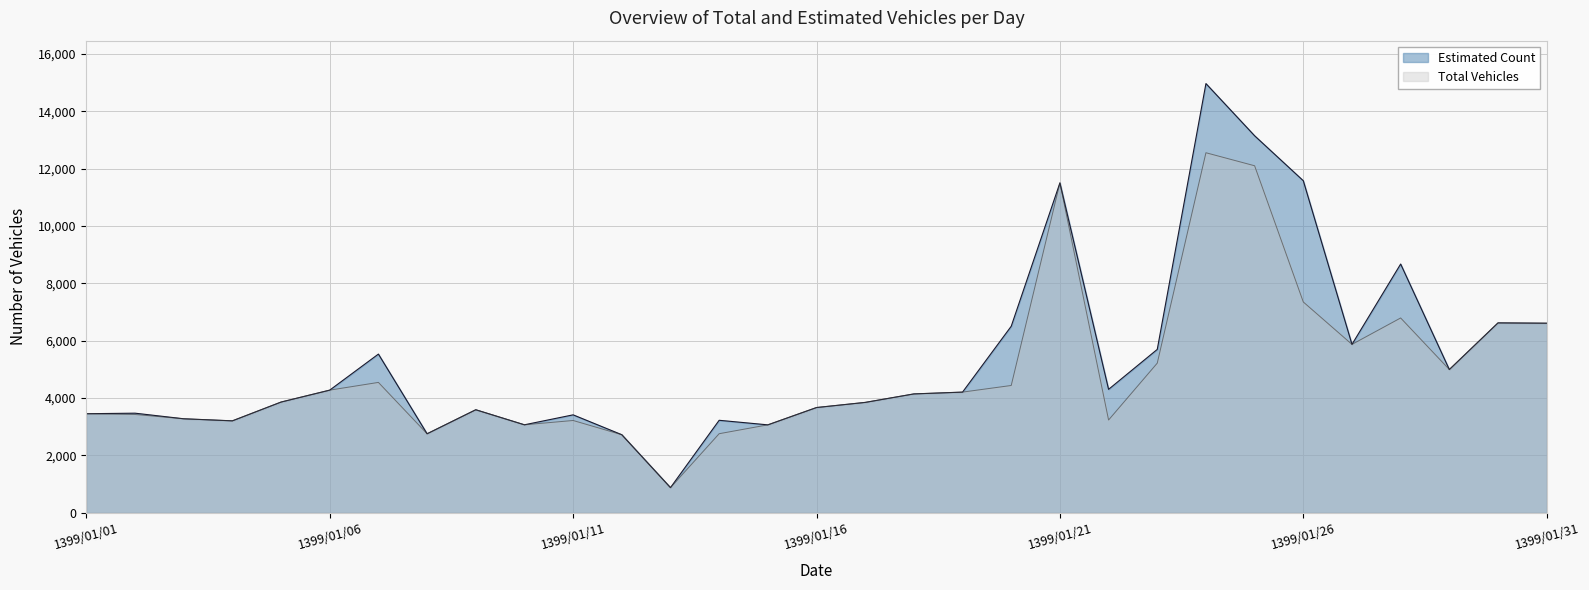

What is the minimum value for Total Vehicles?

873